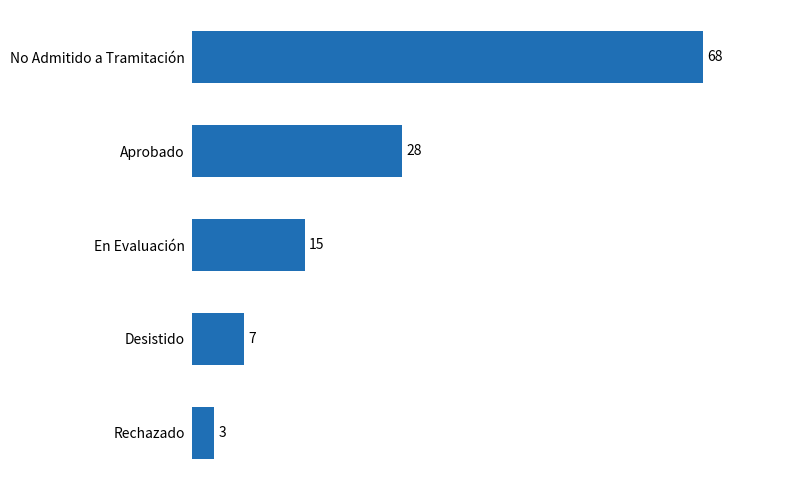

List the labels in order of value, largest first.

No Admitido a Tramitación, Aprobado, En Evaluación, Desistido, Rechazado